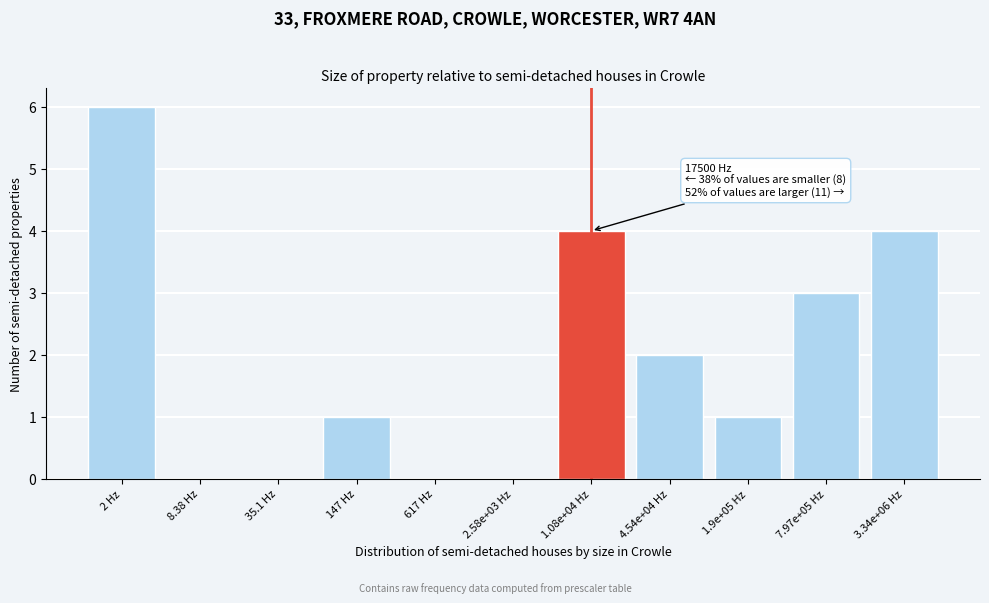

Reading left to right, list all the values displayed in this chart.

2 Hz=6	8.38 Hz=0	35.1 Hz=0	147 Hz=1	617 Hz=0	2.58e+03 Hz=0	1.08e+04 Hz=4	4.54e+04 Hz=2	1.9e+05 Hz=1	7.97e+05 Hz=3	3.34e+06 Hz=4